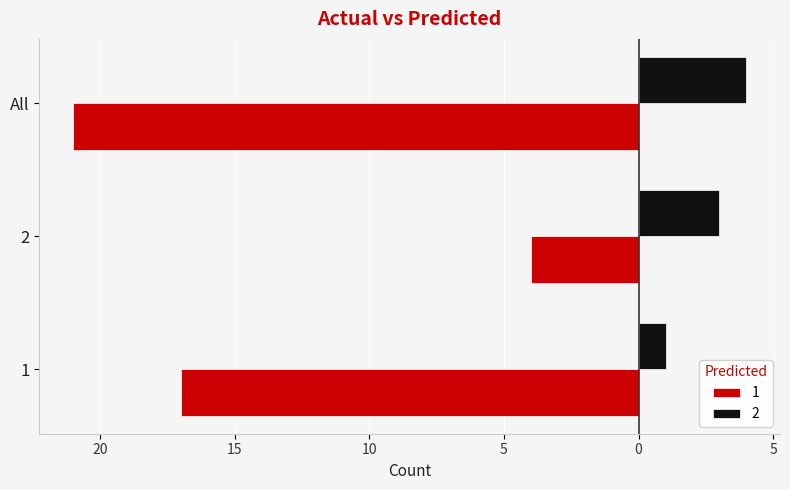

Rank the series at All from highest to lowest value.

2, 1